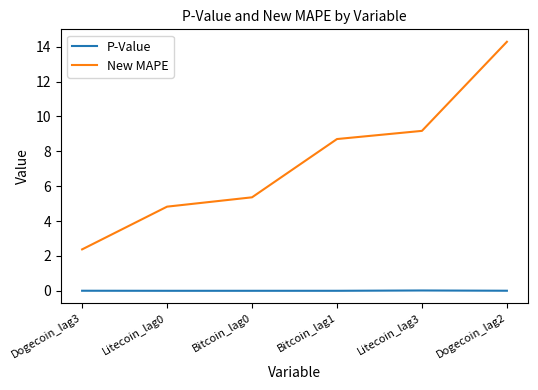

What are all the series names shown in the legend?

P-Value, New MAPE